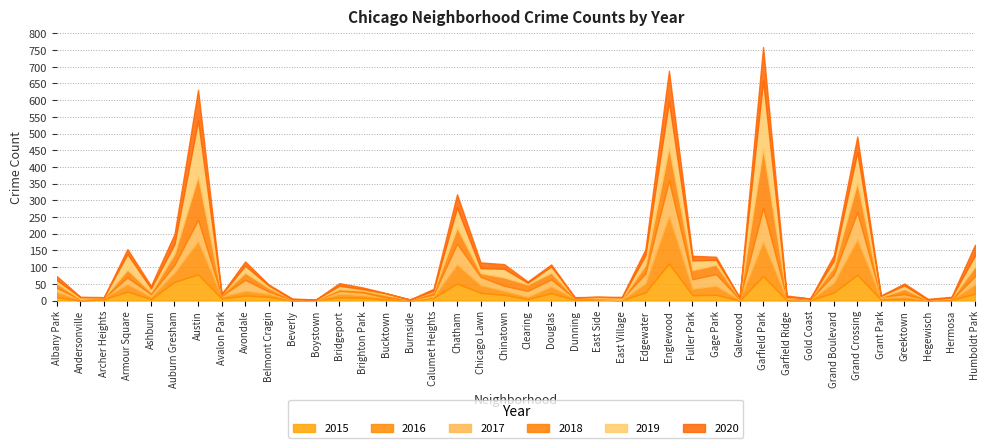

Reading left to right, what are all the values shown in this chart?

2015: Albany Park=10	Andersonville=0	Archer Heights=4	Armour Square=27	Ashburn=4	Auburn Gresham=56	Austin=78	Avalon Park=6	Avondale=15	Belmont Cragin=11	Beverly=0	Boystown=2	Bridgeport=9	Brighton Park=8	Bucktown=3	Burnside=0	Calumet Heights=8	Chatham=51	Chicago Lawn=23	Chinatown=17	Clearing=4	Douglas=22	Dunning=2	East Side=3	East Village=1	Edgewater=24	Englewood=111	Fuller Park=16	Gage Park=17	Galewood=0	Garfield Park=73	Garfield Ridge=1	Gold Coast=1	Grand Boulevard=24	Grand Crossing=77	Grant Park=3	Greektown=4	Hegewisch=1	Hermosa=2	Humboldt Park=20
2016: Albany Park=15	Andersonville=3	Archer Heights=4	Armour Square=22	Ashburn=7	Auburn Gresham=28	Austin=99	Avalon Park=6	Avondale=14	Belmont Cragin=9	Beverly=1	Boystown=0	Bridgeport=11	Brighton Park=8	Bucktown=5	Burnside=1	Calumet Heights=4	Chatham=57	Chicago Lawn=23	Chinatown=12	Clearing=7	Douglas=20	Dunning=4	East Side=1	East Village=1	Edgewater=27	Englewood=142	Fuller Park=19	Gage Park=27	Galewood=2	Garfield Park=103	Garfield Ridge=4	Gold Coast=1	Grand Boulevard=29	Grand Crossing=106	Grant Park=4	Greektown=8	Hegewisch=0	Hermosa=0	Humboldt Park=28
2017: Albany Park=13	Andersonville=1	Archer Heights=0	Armour Square=20	Ashburn=8	Auburn Gresham=23	Austin=65	Avalon Park=2	Avondale=33	Belmont Cragin=7	Beverly=1	Boystown=0	Bridgeport=9	Brighton Park=8	Bucktown=1	Burnside=1	Calumet Heights=6	Chatham=62	Chicago Lawn=25	Chinatown=15	Clearing=18	Douglas=21	Dunning=1	East Side=1	East Village=3	Edgewater=30	Englewood=107	Fuller Park=29	Gage Park=35	Galewood=2	Garfield Park=101	Garfield Ridge=4	Gold Coast=1	Grand Boulevard=25	Grand Crossing=82	Grant Park=4	Greektown=7	Hegewisch=1	Hermosa=0	Humboldt Park=25
2018: Albany Park=13	Andersonville=1	Archer Heights=1	Armour Square=23	Ashburn=6	Auburn Gresham=33	Austin=130	Avalon Park=4	Avondale=21	Belmont Cragin=11	Beverly=1	Boystown=1	Bridgeport=5	Brighton Park=6	Bucktown=7	Burnside=1	Calumet Heights=8	Chatham=48	Chicago Lawn=11	Chinatown=25	Clearing=19	Douglas=20	Dunning=2	East Side=2	East Village=0	Edgewater=25	Englewood=98	Fuller Park=27	Gage Park=28	Galewood=3	Garfield Park=178	Garfield Ridge=1	Gold Coast=3	Grand Boulevard=22	Grand Crossing=88	Grant Park=0	Greektown=15	Hegewisch=0	Hermosa=4	Humboldt Park=28
2019: Albany Park=10	Andersonville=5	Archer Heights=1	Armour Square=47	Ashburn=11	Auburn Gresham=29	Austin=167	Avalon Park=0	Avondale=21	Belmont Cragin=7	Beverly=0	Boystown=0	Bridgeport=10	Brighton Park=4	Bucktown=5	Burnside=0	Calumet Heights=3	Chatham=60	Chicago Lawn=15	Chinatown=26	Clearing=5	Douglas=19	Dunning=0	East Side=4	East Village=4	Edgewater=29	Englewood=138	Fuller Park=29	Gage Park=15	Galewood=2	Garfield Park=204	Garfield Ridge=1	Gold Coast=0	Grand Boulevard=19	Grand Crossing=91	Grant Park=3	Greektown=11	Hegewisch=0	Hermosa=3	Humboldt Park=34
2020: Albany Park=12	Andersonville=1	Archer Heights=0	Armour Square=15	Ashburn=8	Auburn Gresham=30	Austin=92	Avalon Park=2	Avondale=13	Belmont Cragin=3	Beverly=3	Boystown=0	Bridgeport=8	Brighton Park=5	Bucktown=1	Burnside=0	Calumet Heights=6	Chatham=40	Chicago Lawn=17	Chinatown=14	Clearing=4	Douglas=6	Dunning=1	East Side=0	East Village=2	Edgewater=18	Englewood=92	Fuller Park=14	Gage Park=9	Galewood=0	Garfield Park=100	Garfield Ridge=4	Gold Coast=0	Grand Boulevard=16	Grand Crossing=47	Grant Park=1	Greektown=6	Hegewisch=3	Hermosa=2	Humboldt Park=32